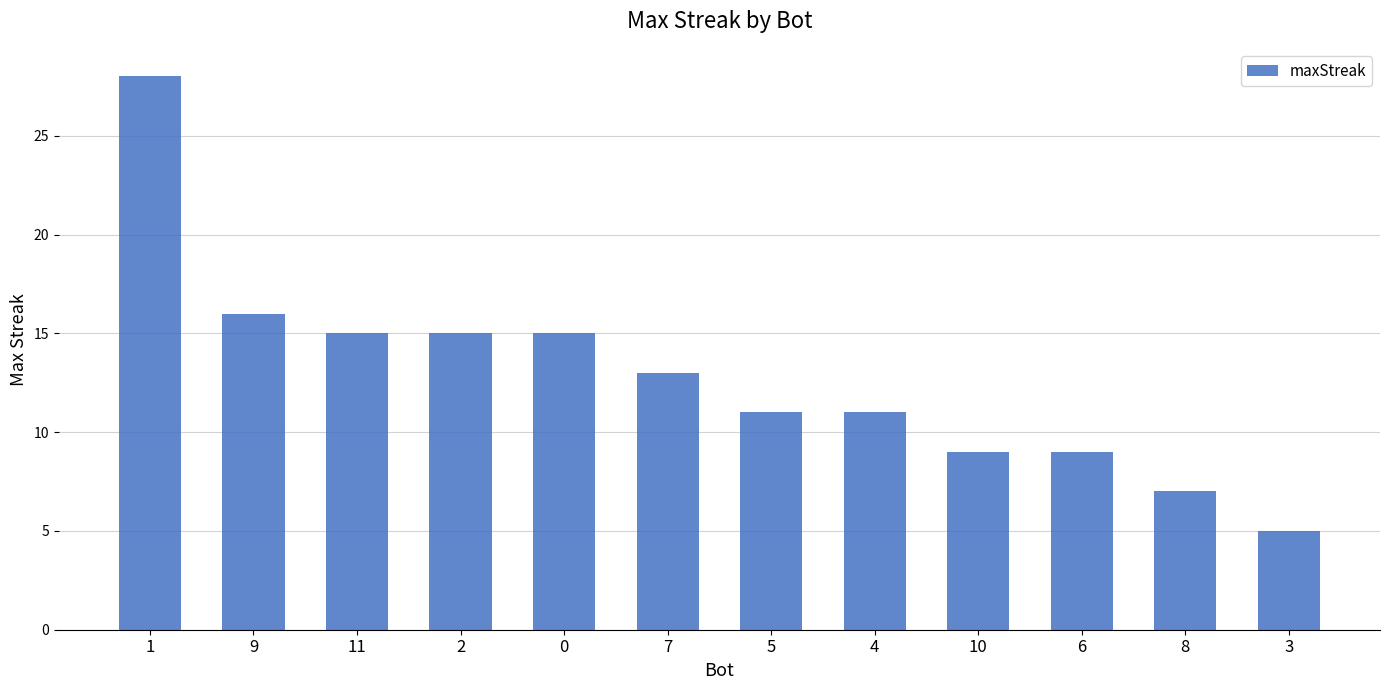

What is the label of the 8th bar from the left?

4